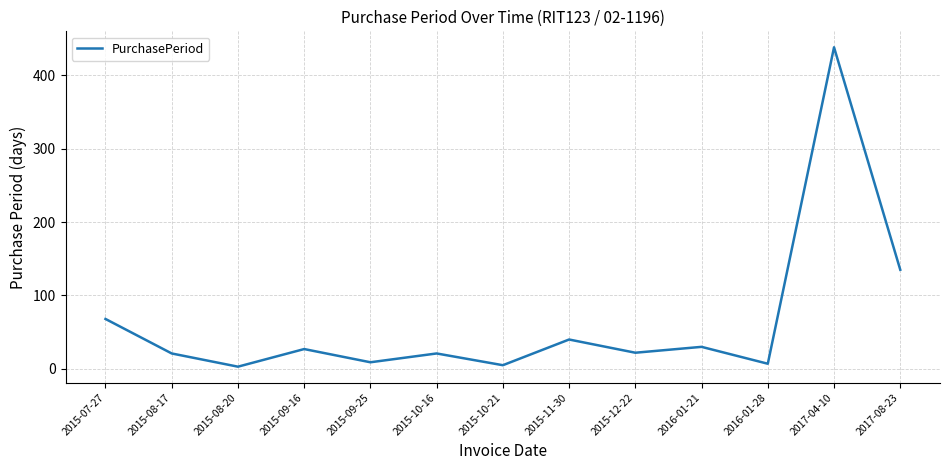

The value at 2015-12-22 is 22. True or false?

True